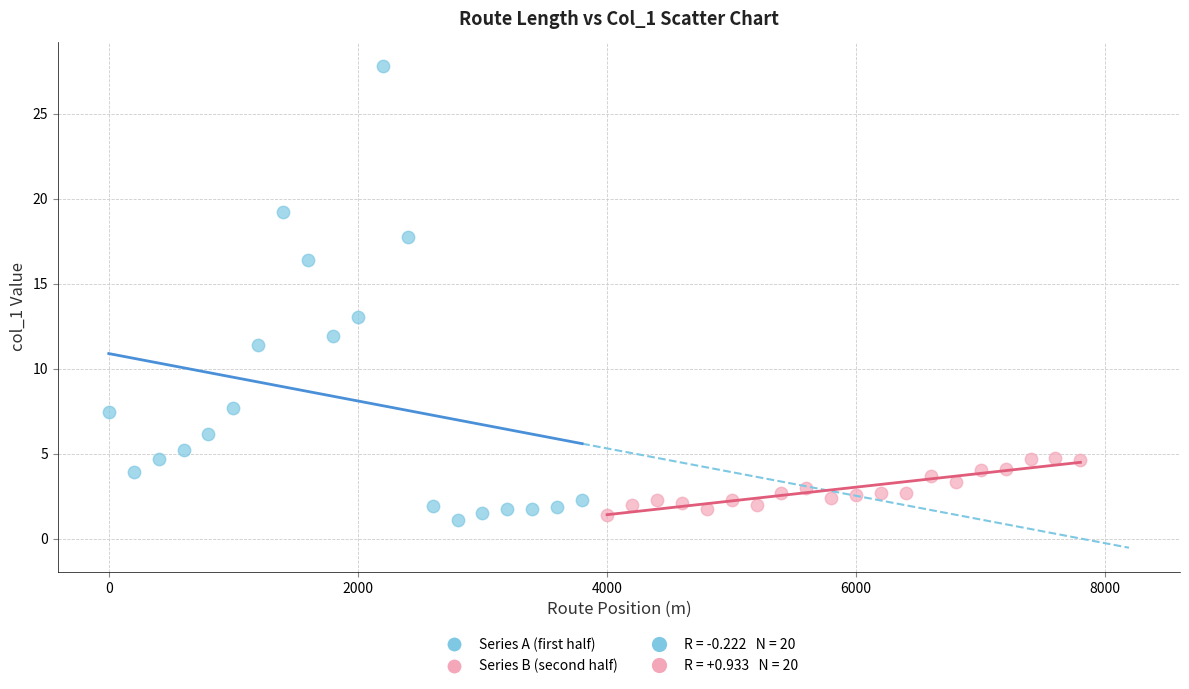

Which series contains the highest Y value?

Series A (first half)